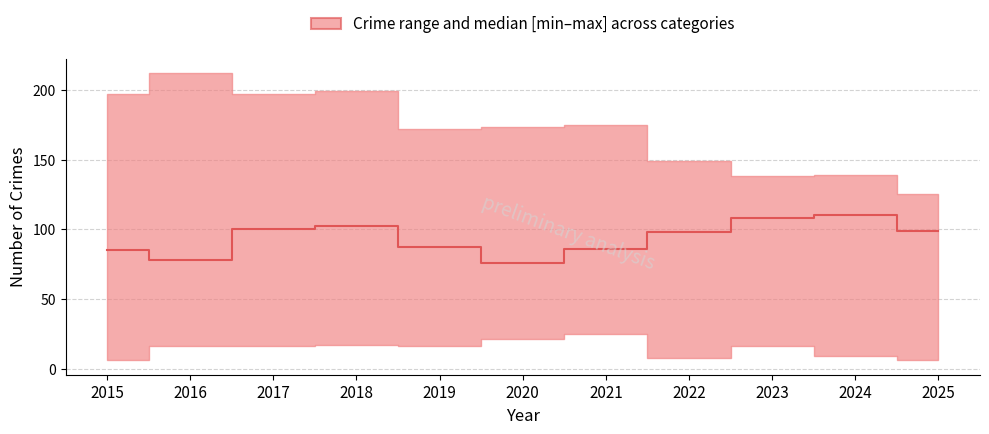

Is it true that the value at 2015 is 55?

False